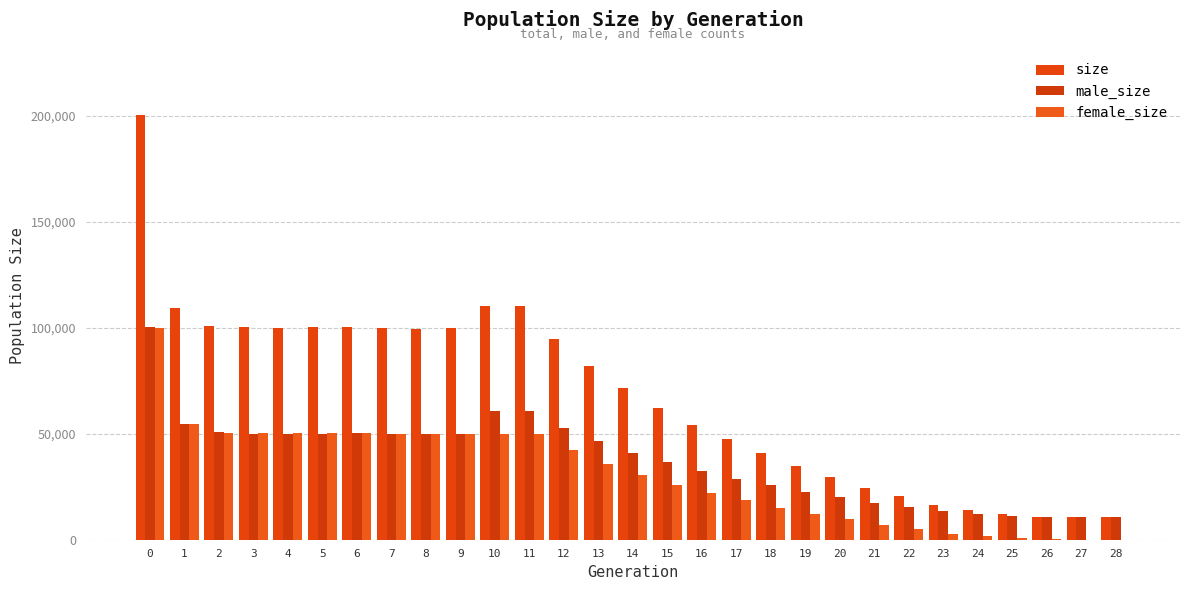

Which series changed the most between 1 and 6?

size